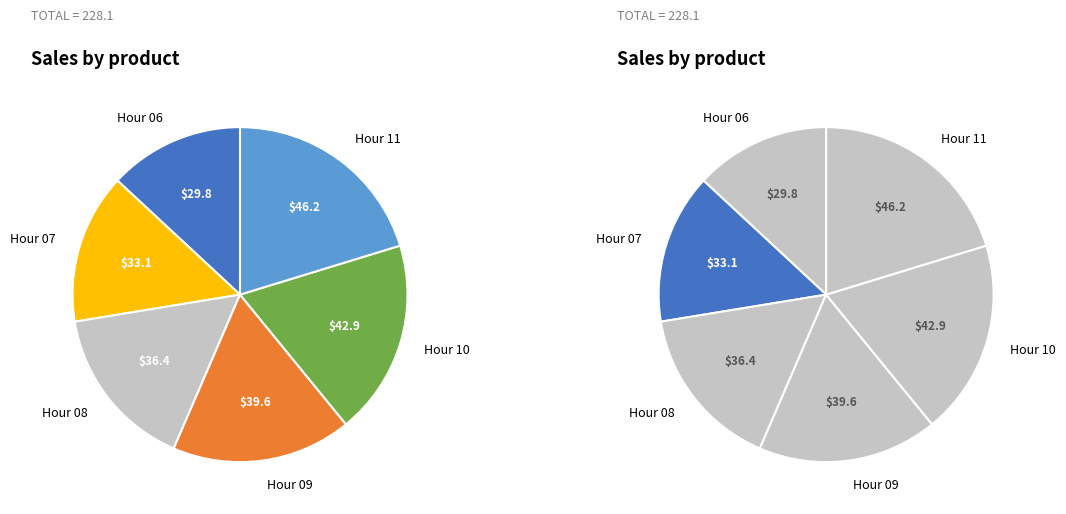

Is there any slice that represents more than half of the pie?

No